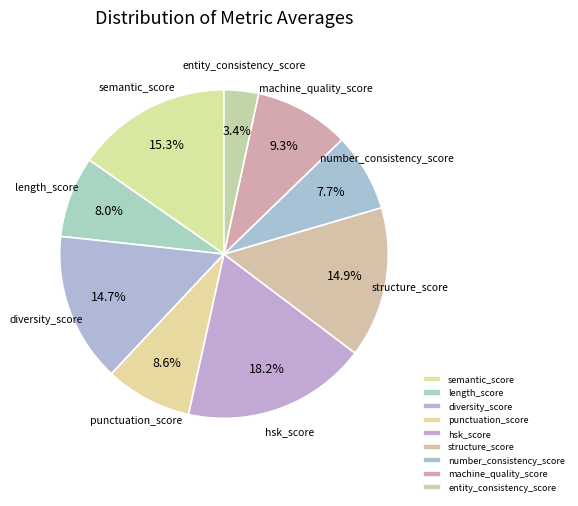

Is machine_quality_score the majority of the pie?

No